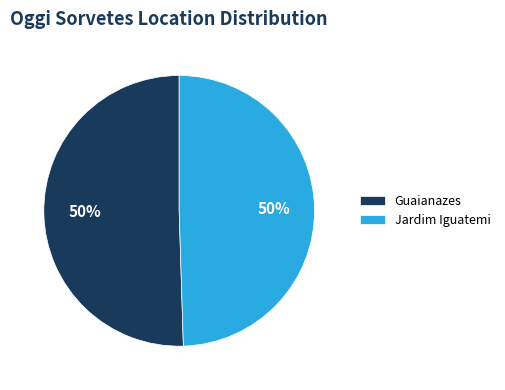

Approximately how many times larger is the value at Guaianazes compared to Jardim Iguatemi?

1.0